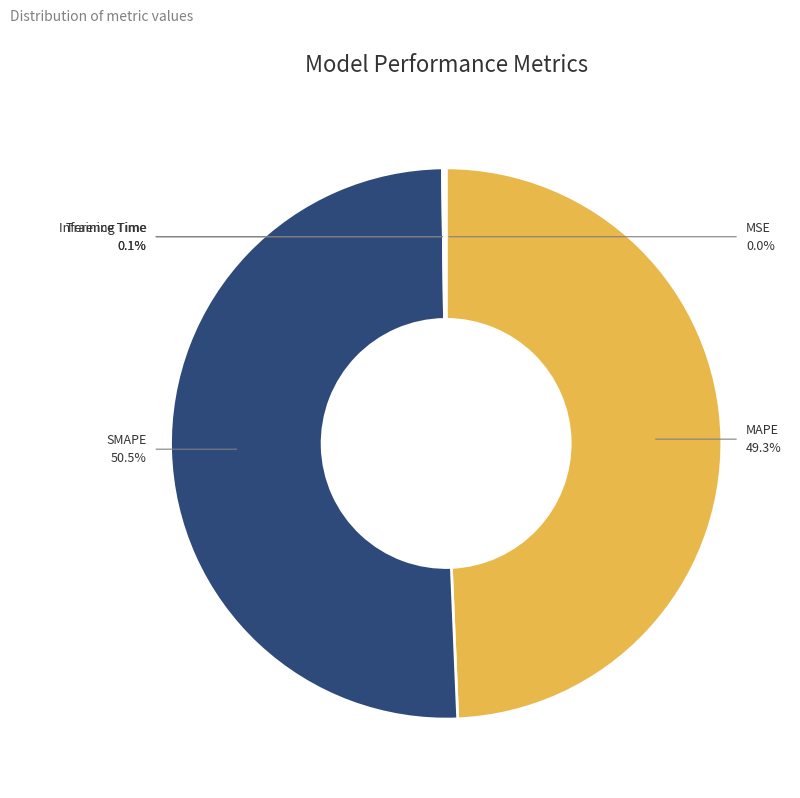

Count the number of slices in the pie.

5